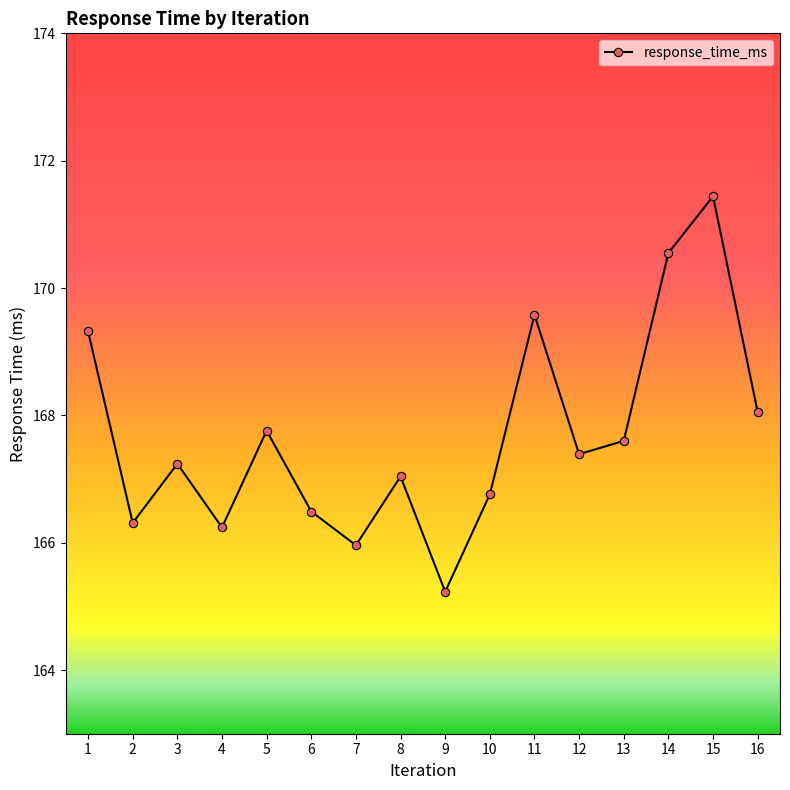

The chart shows a value of 229.2 at 11. True or false?

False